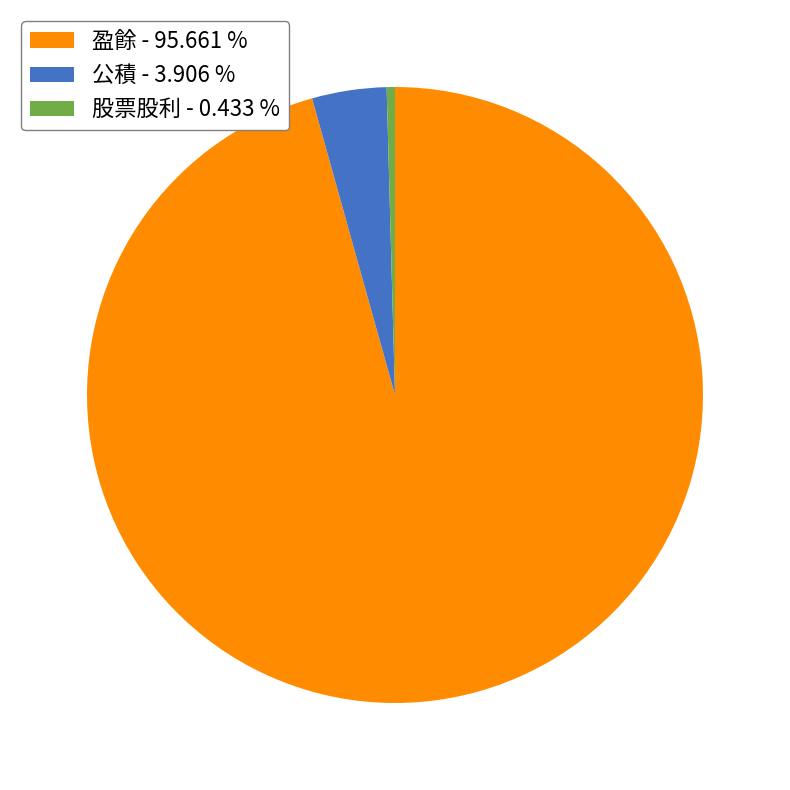

Is there a majority slice in this chart?

Yes